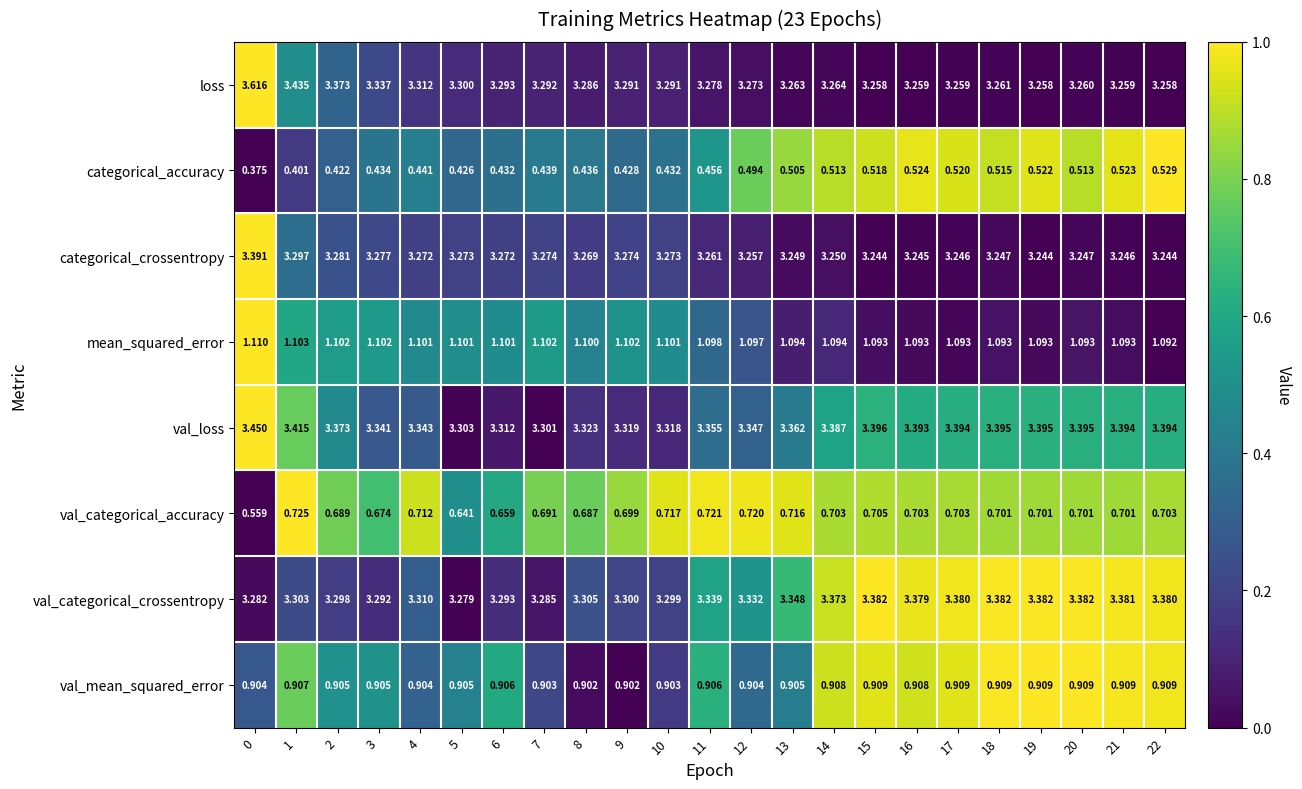

What is the difference between the highest and lowest values at 4?

2.9